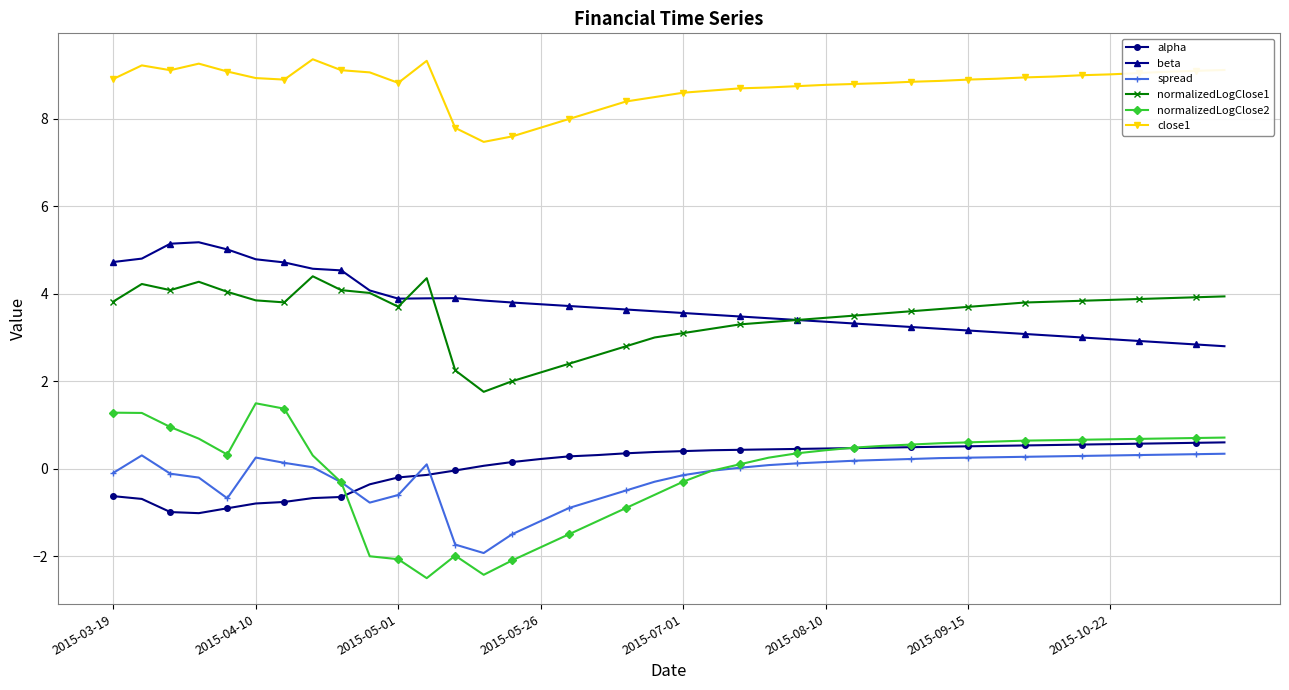

What are all the series names shown in the legend?

alpha, beta, spread, normalizedLogClose1, normalizedLogClose2, close1